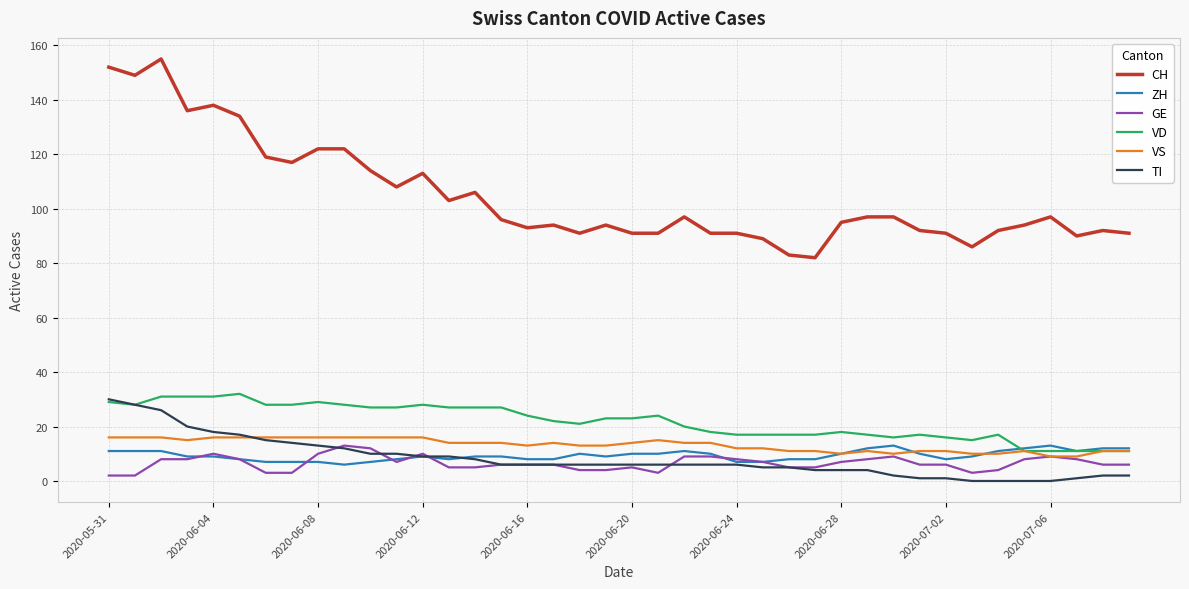

True or false: ZH and CH intersect in this chart.

False